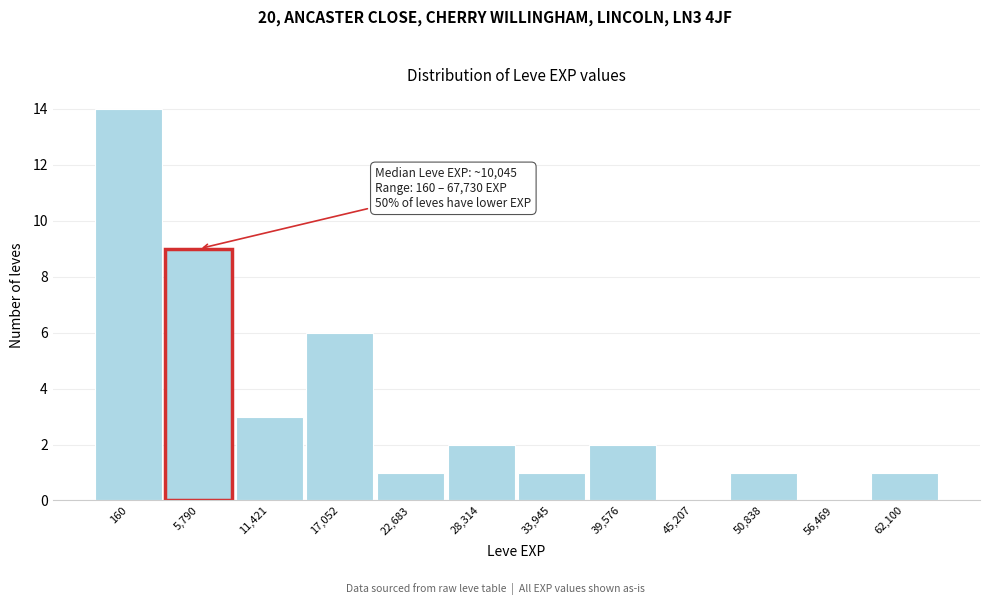

Reading left to right, transcribe all the data shown in this chart.

160=14	5,790=9	11,421=3	17,052=6	22,683=1	28,314=2	33,945=1	39,576=2	45,207=0	50,838=1	56,469=0	62,100=1